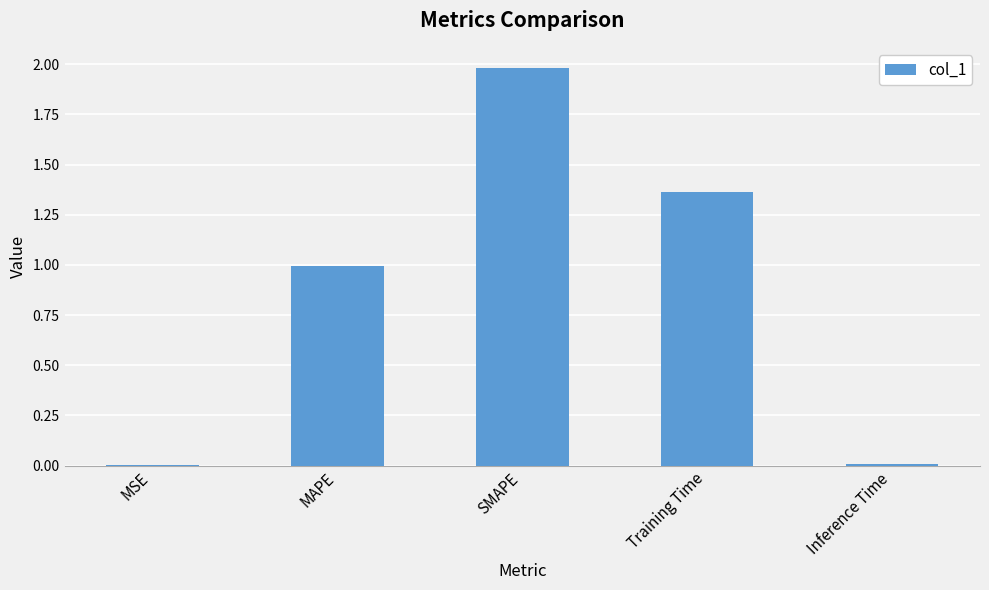

Read the value at SMAPE.

2.0